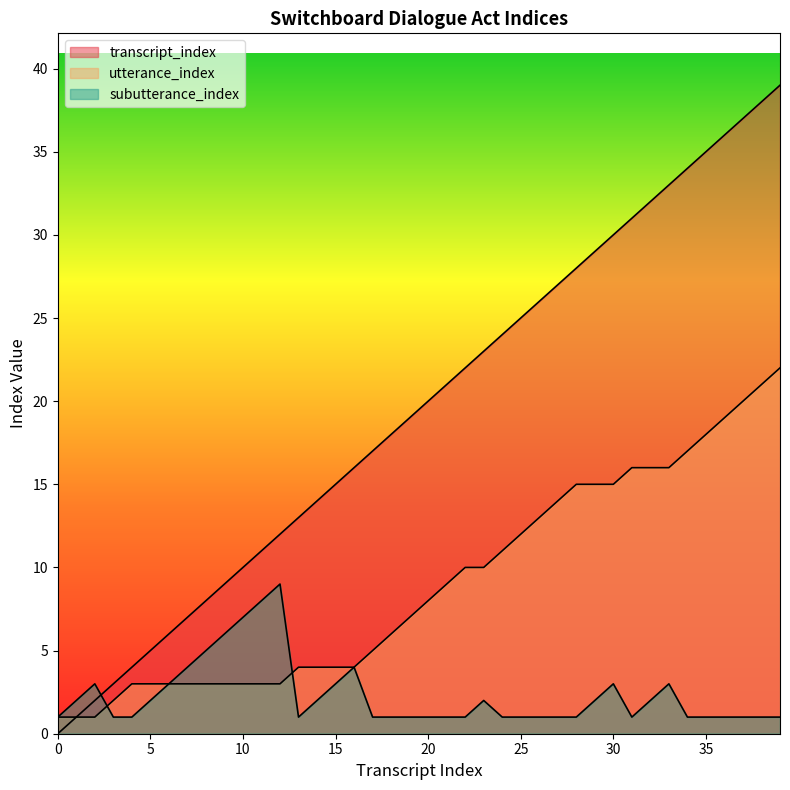

Reading left to right, list all the values displayed in this chart.

transcript_index: 0=0	1=1	2=2	3=3	4=4	5=5	6=6	7=7	8=8	9=9	10=10	11=11	12=12	13=13	14=14	15=15	16=16	17=17	18=18	19=19	20=20	21=21	22=22	23=23	24=24	25=25	26=26	27=27	28=28	29=29	30=30	31=31	32=32	33=33	34=34	35=35	36=36	37=37	38=38	39=39
utterance_index: 0=1	1=1	2=1	3=2	4=3	5=3	6=3	7=3	8=3	9=3	10=3	11=3	12=3	13=4	14=4	15=4	16=4	17=5	18=6	19=7	20=8	21=9	22=10	23=10	24=11	25=12	26=13	27=14	28=15	29=15	30=15	31=16	32=16	33=16	34=17	35=18	36=19	37=20	38=21	39=22
subutterance_index: 0=1	1=2	2=3	3=1	4=1	5=2	6=3	7=4	8=5	9=6	10=7	11=8	12=9	13=1	14=2	15=3	16=4	17=1	18=1	19=1	20=1	21=1	22=1	23=2	24=1	25=1	26=1	27=1	28=1	29=2	30=3	31=1	32=2	33=3	34=1	35=1	36=1	37=1	38=1	39=1